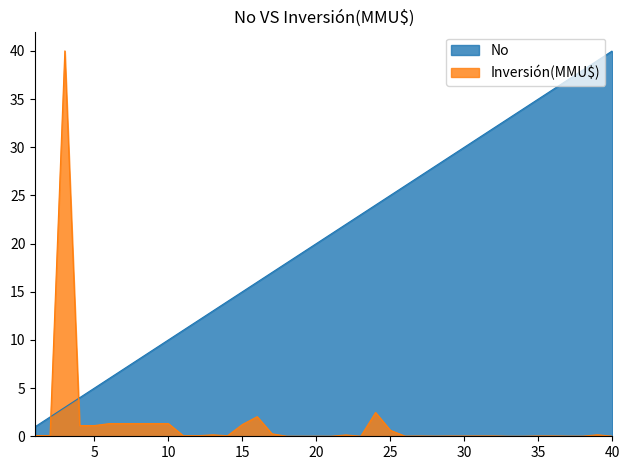

What is the lowest value of the No series?

1.0